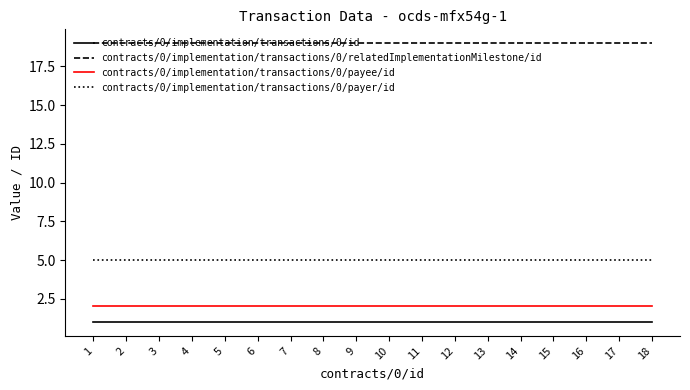

True or false: contracts/0/implementation/transactions/0/payer/id and contracts/0/implementation/transactions/0/id cross at least once.

False